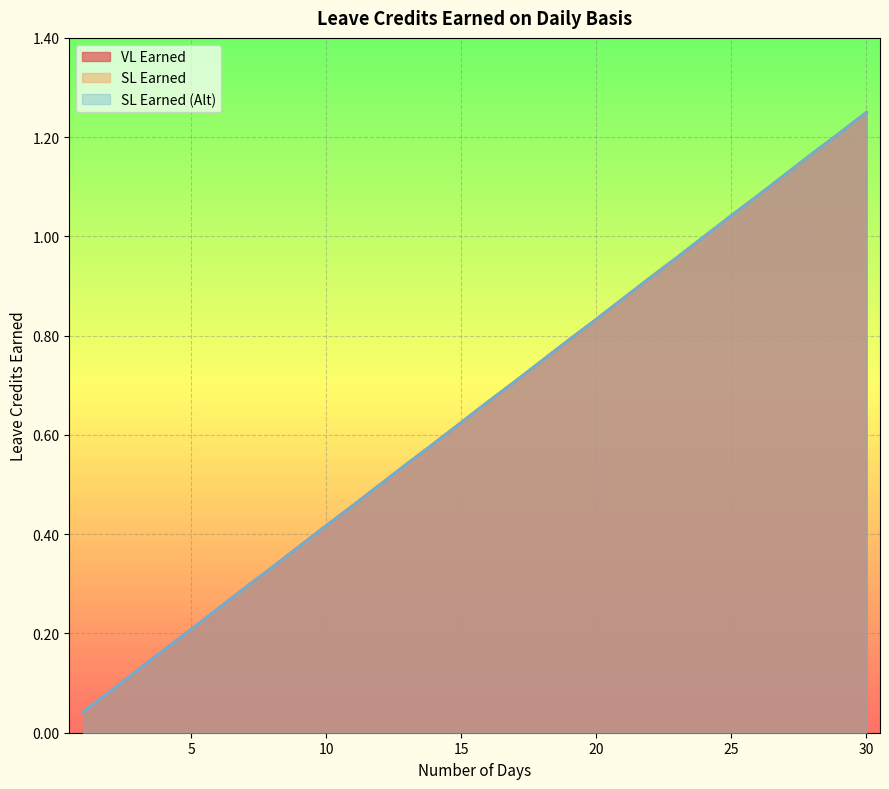

What are all the series names shown in the legend?

VL Earned, SL Earned, SL Earned (Alt)